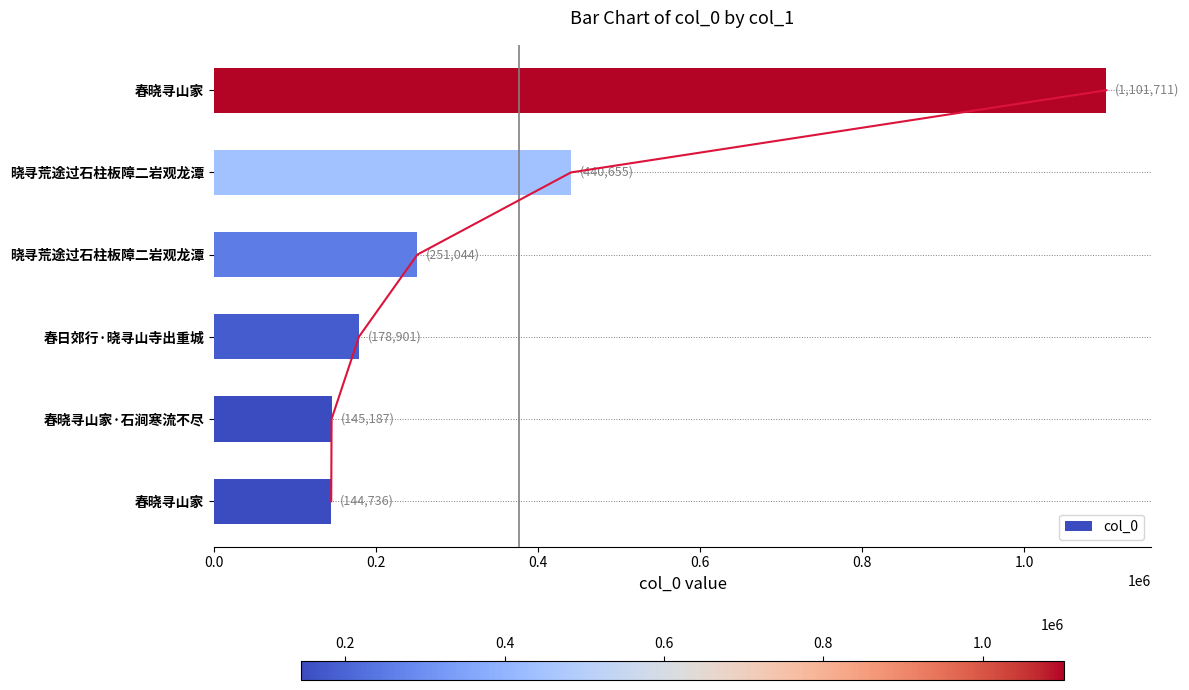

The chart shows a value of 423666 at 晓寻荒途过石柱板障二岩观龙潭. True or false?

False